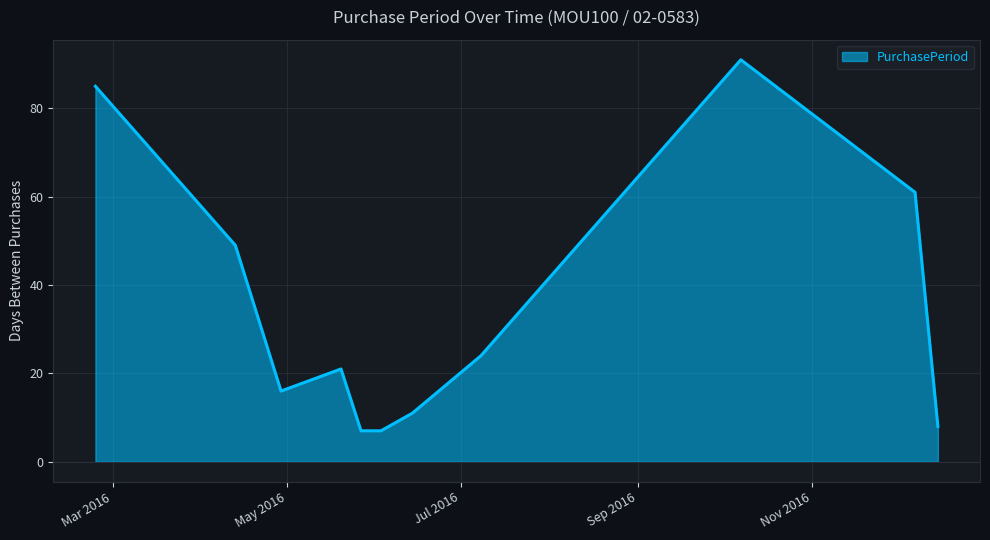

What is the maximum value shown in the chart?

91